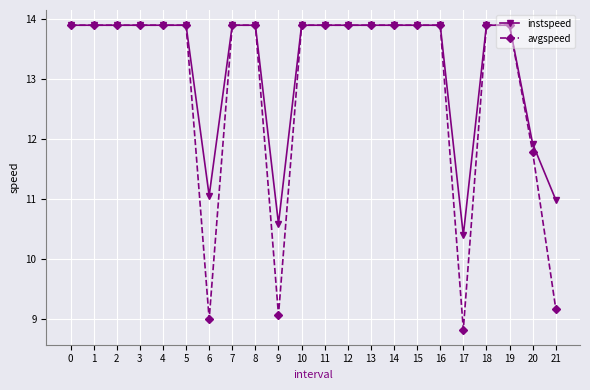

At how many categories does at least one series exceed 12?

17